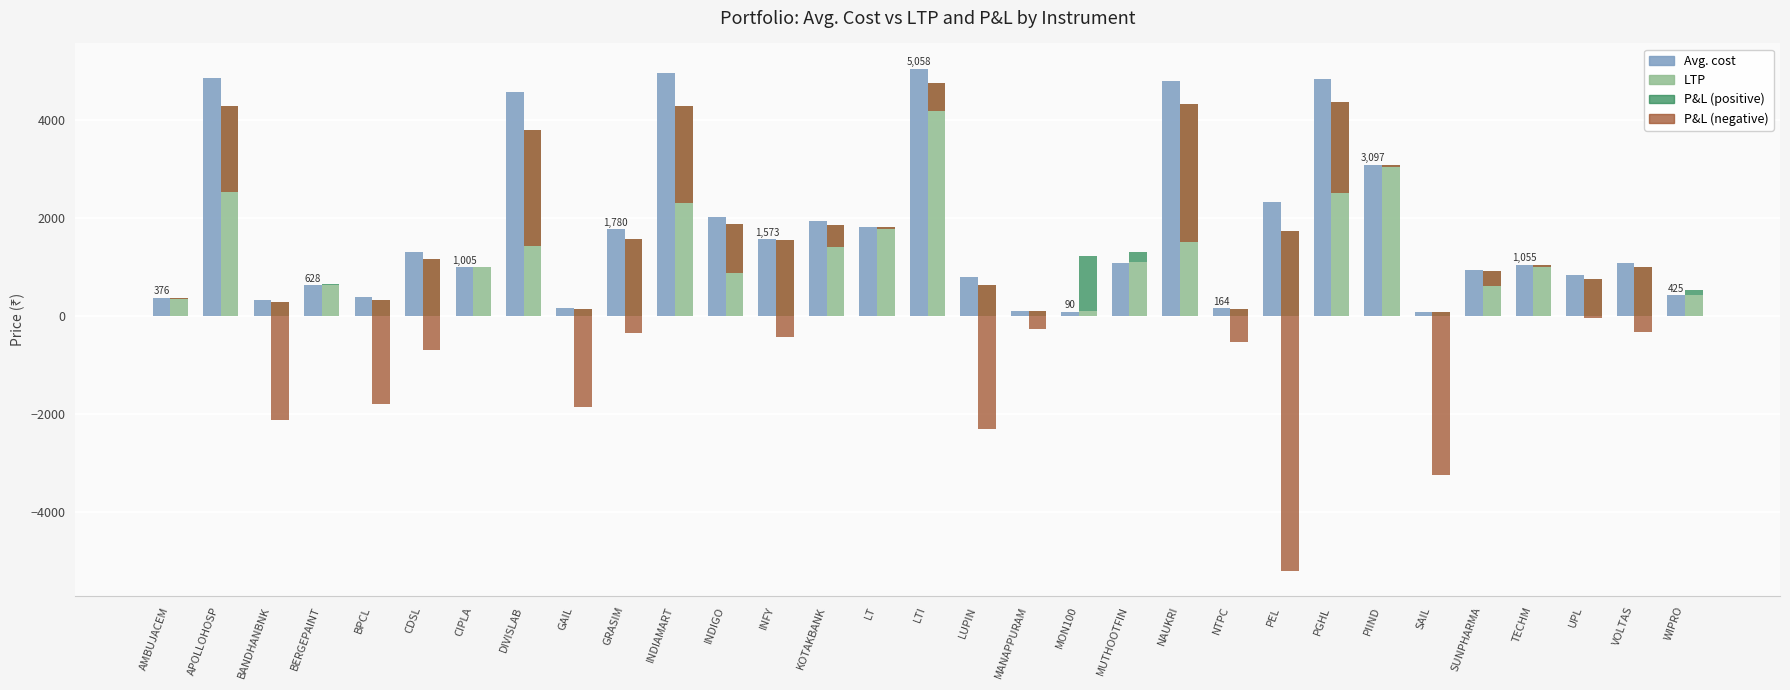

What is the difference between the maximum and minimum values in the LTP series?

4691.4